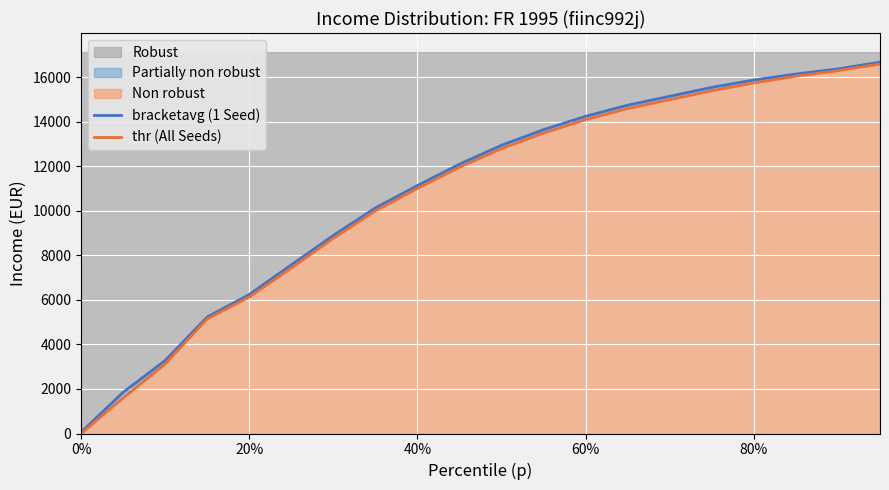

What is the highest value of the Robust series?

16680.0